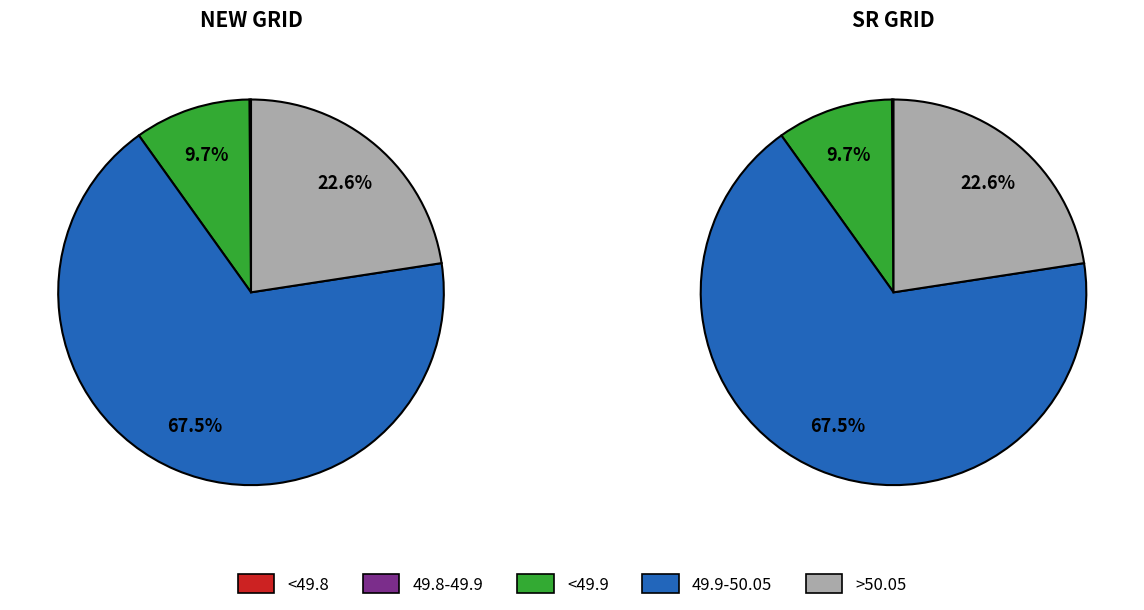

The 49.8-49.9 slice represents 6% of the pie. True or false?

False